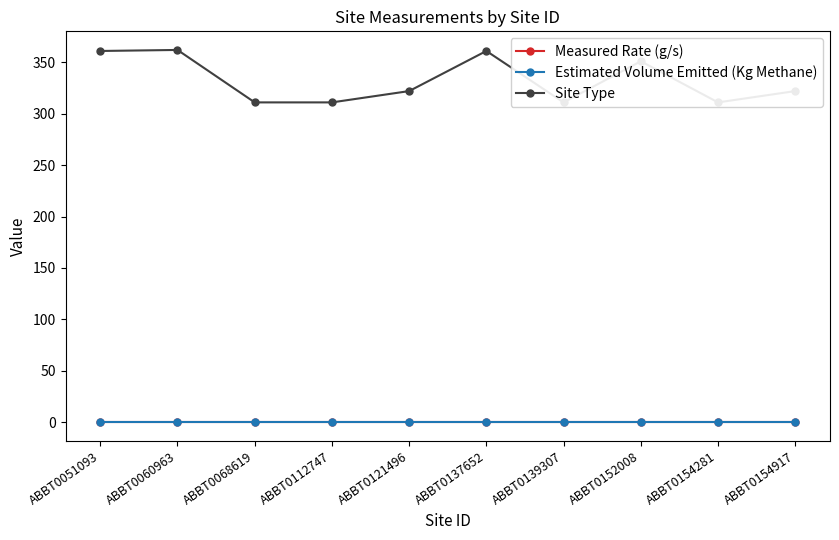

Is this an area chart (filled region under the line)?

No